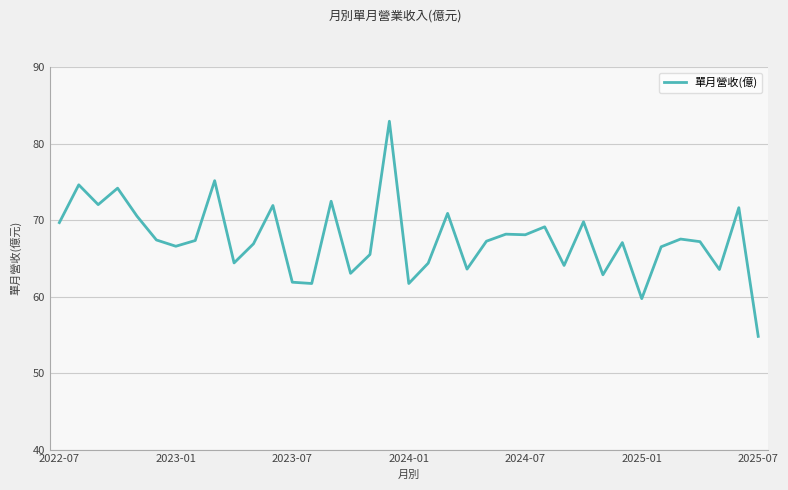

What is the smallest value displayed?

54.8